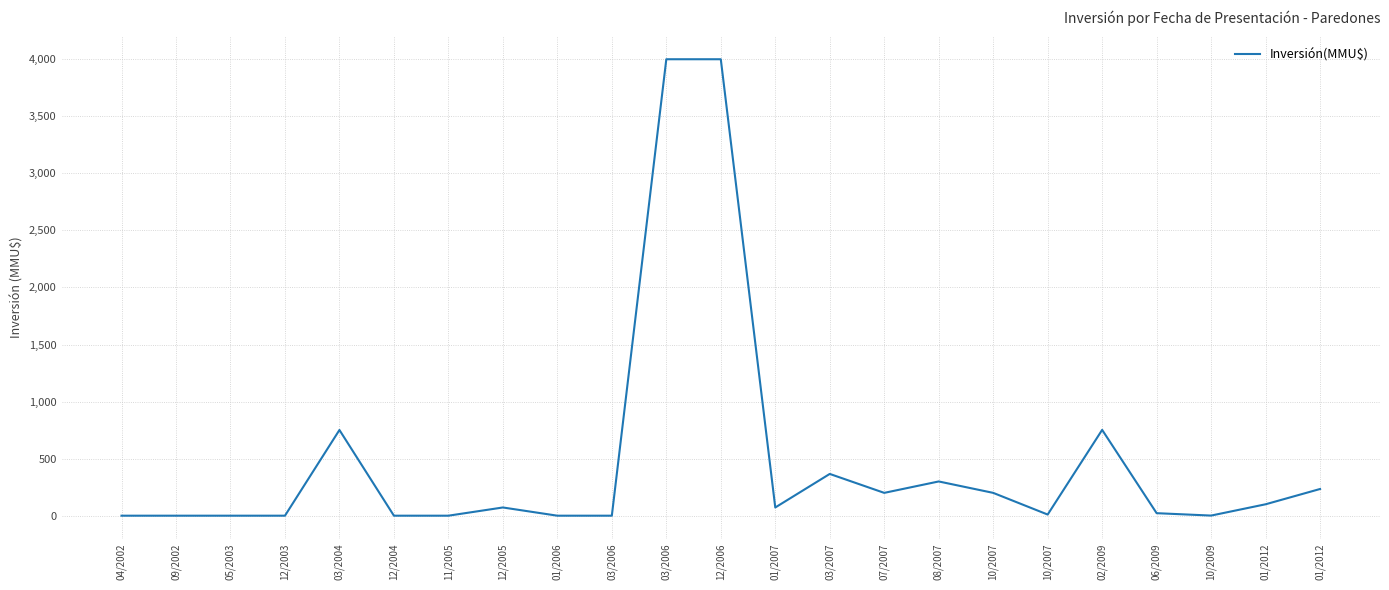

Is it true that the value at 11/2005 is 2037?

False